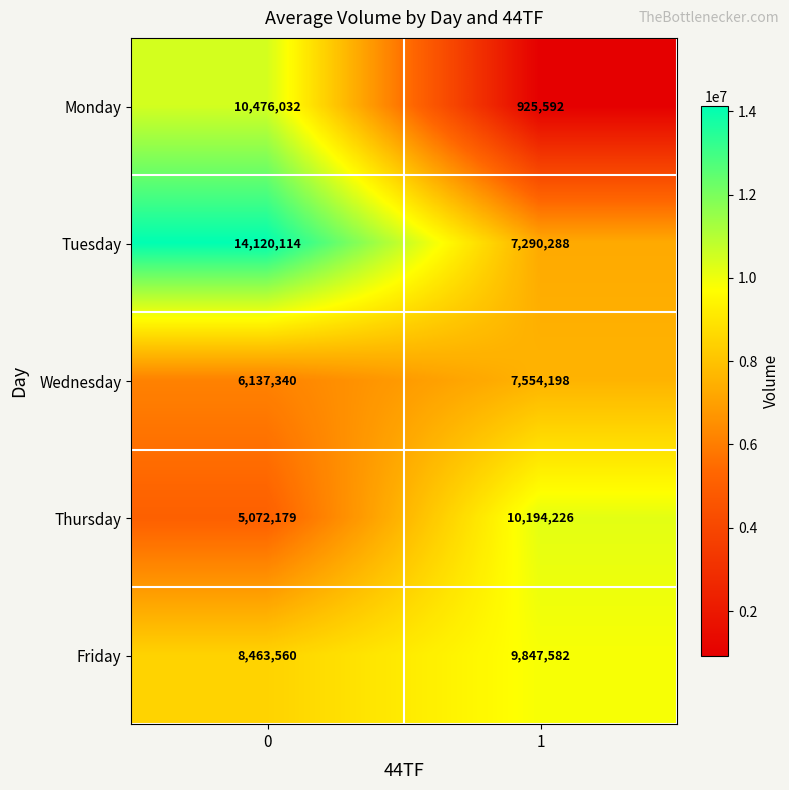

Rank the series by their maximum value, from highest to lowest.

Tuesday, Monday, Thursday, Friday, Wednesday